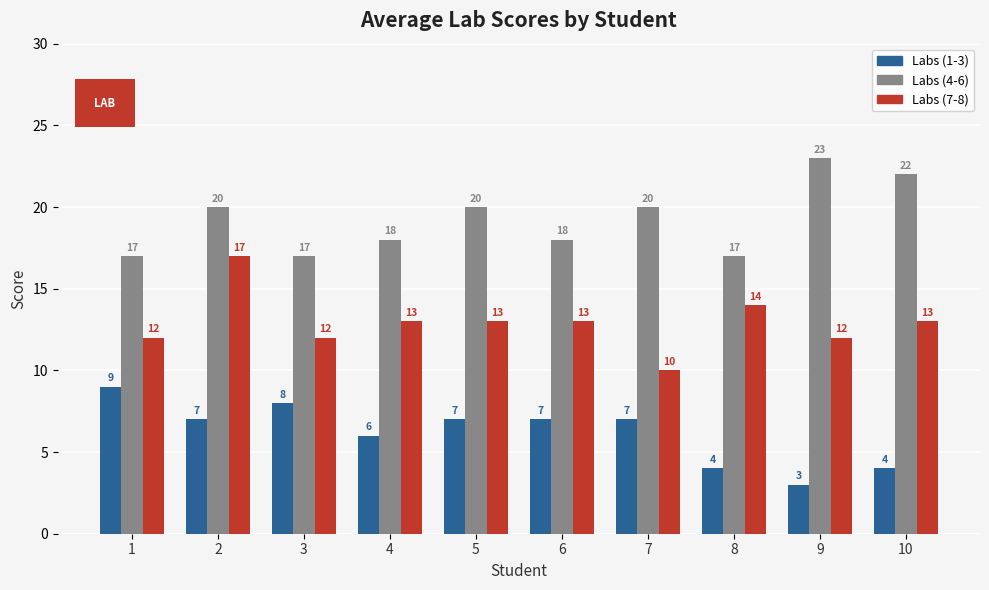

How many bars are there in total?

30